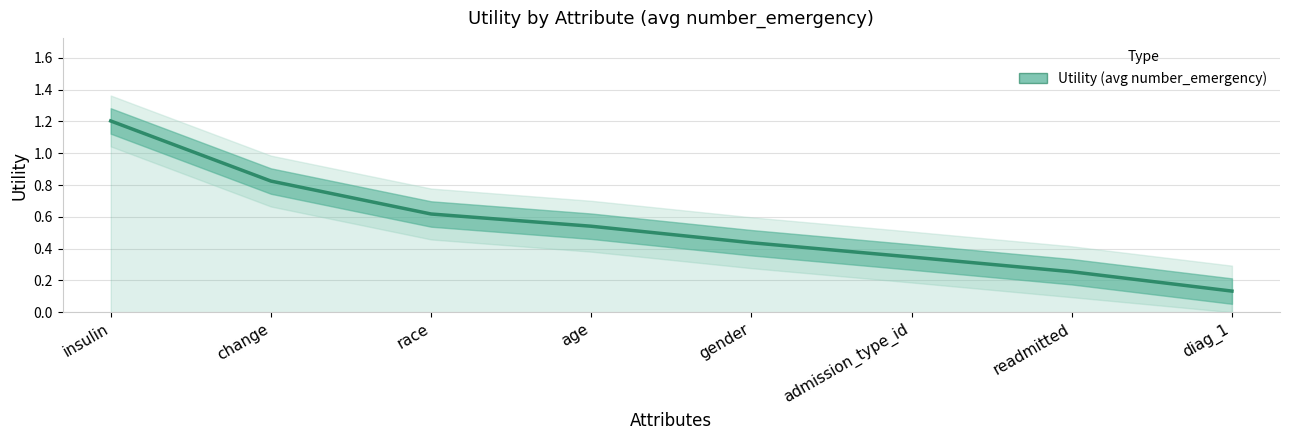

Reading left to right, transcribe all the data shown in this chart.

insulin=1.2	change=0.8	race=0.6	age=0.5	gender=0.4	admission_type_id=0.3	readmitted=0.3	diag_1=0.1